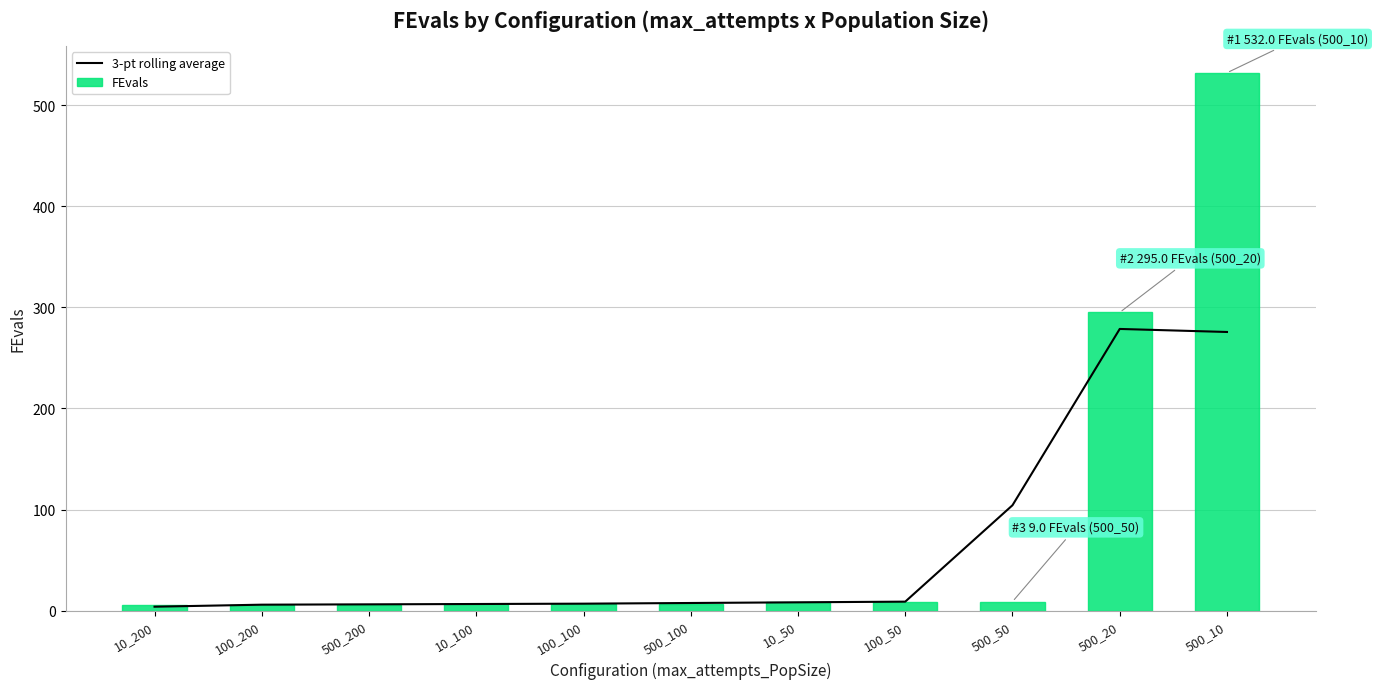

What is the total value across all series at 100_100?

14.0